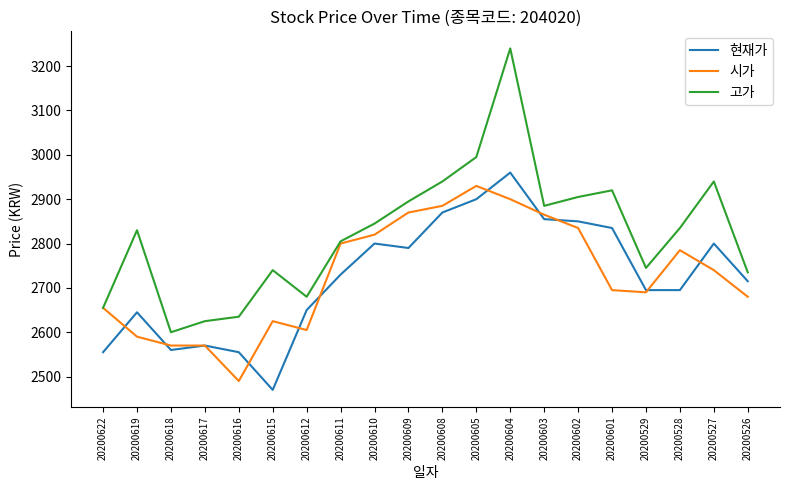

Rank the series by their maximum value, from highest to lowest.

고가, 현재가, 시가